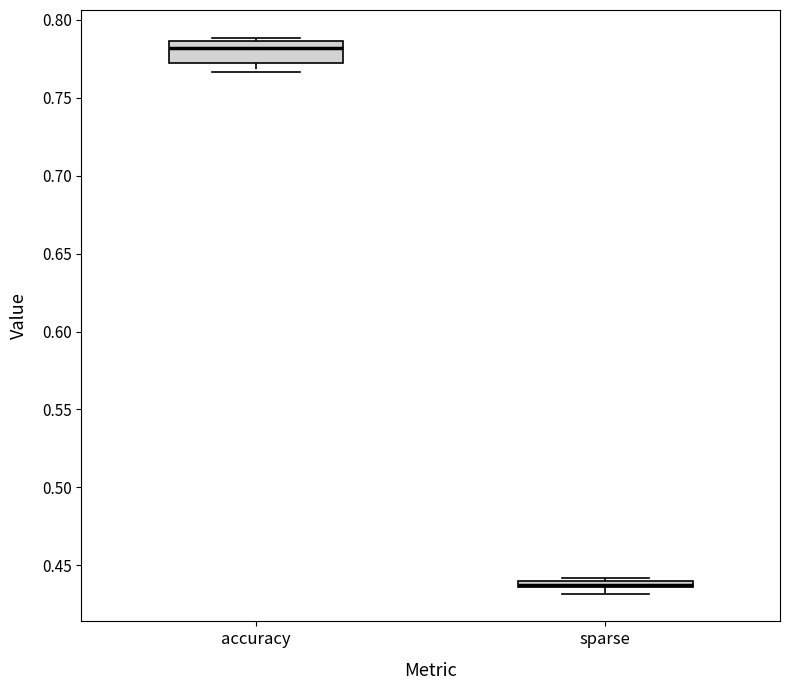

Comparing the boxes themselves (not the whiskers), which one is the tallest?

accuracy